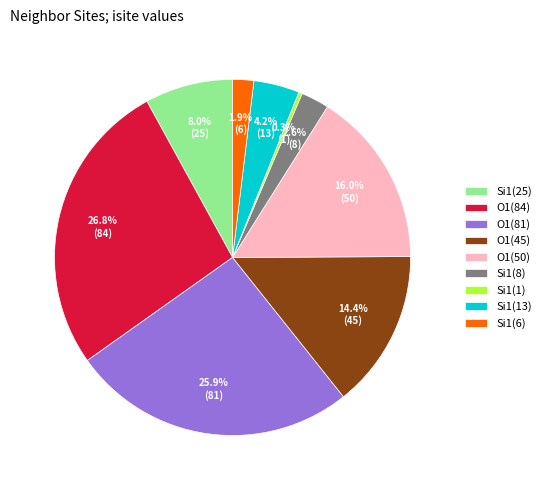

How many segments does this pie chart have?

9